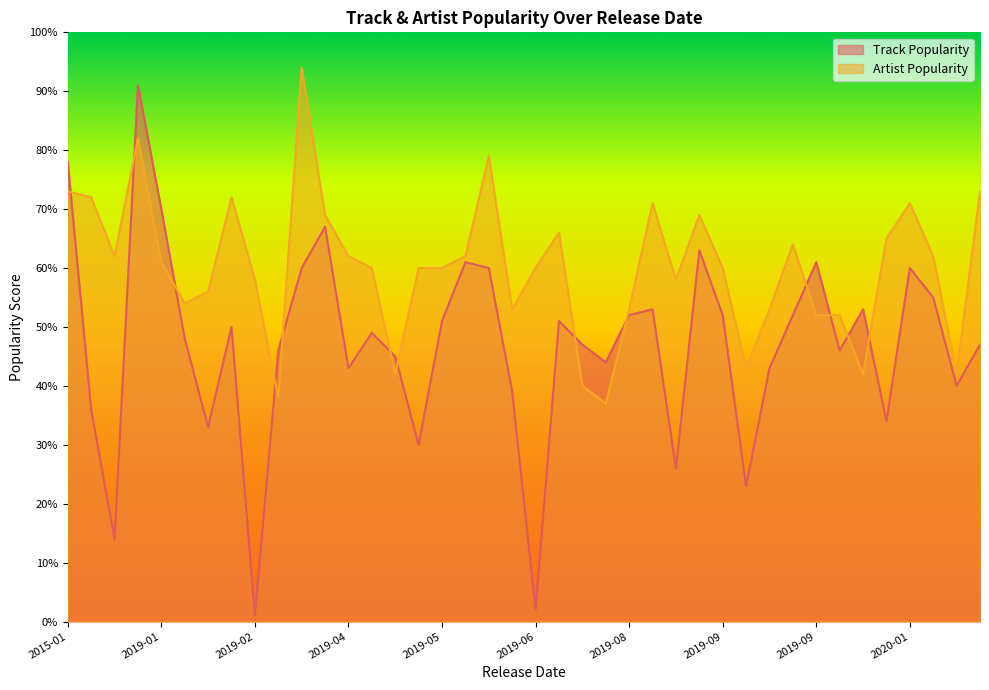

Which series changed the most between 2020-01-17 and 2019-06-13?

Track Popularity